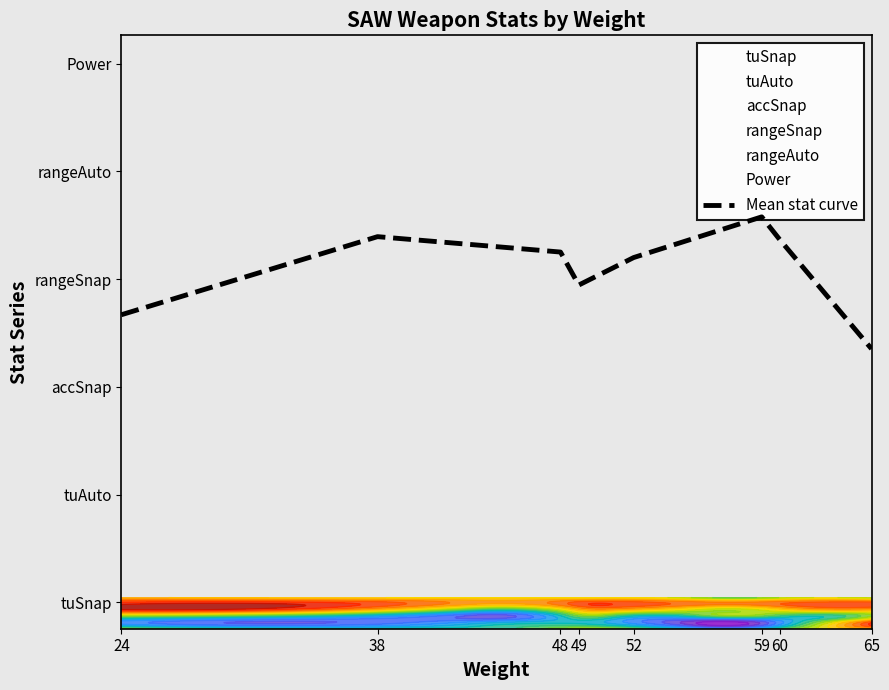

Between 49 and 24, which is larger?

49